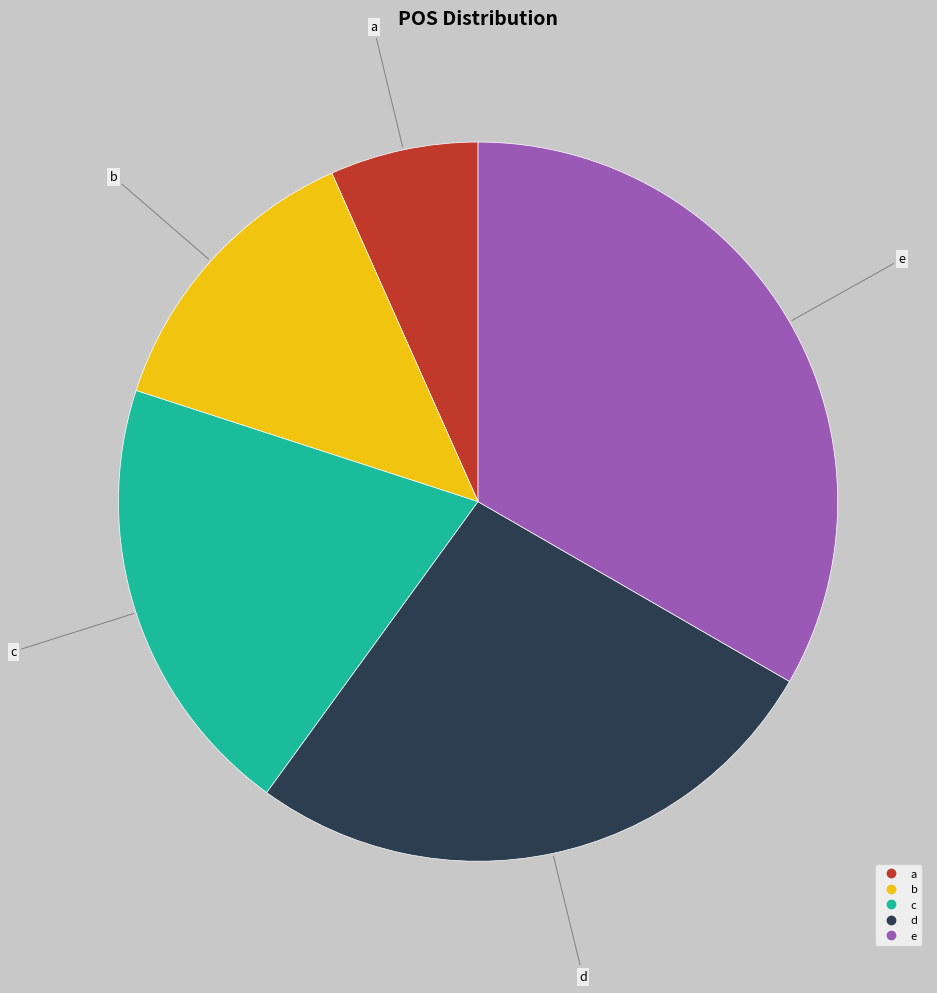

Do e and d together represent more than half of the pie?

Yes